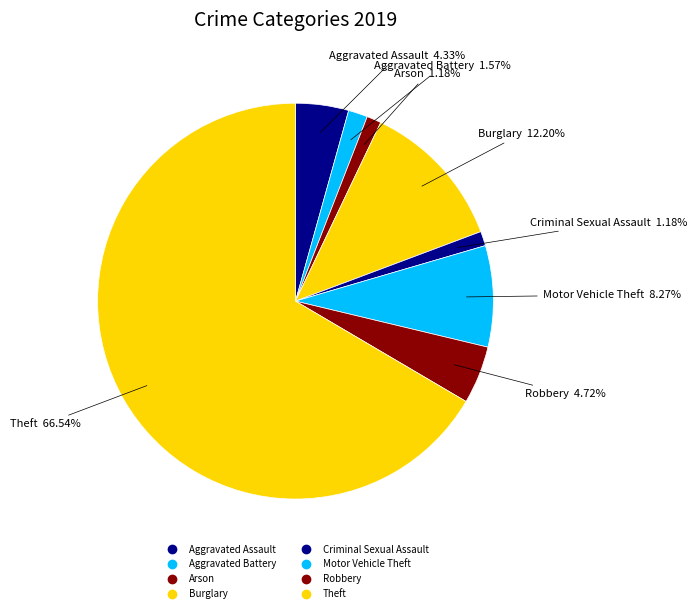

Which slice is the largest?

Theft